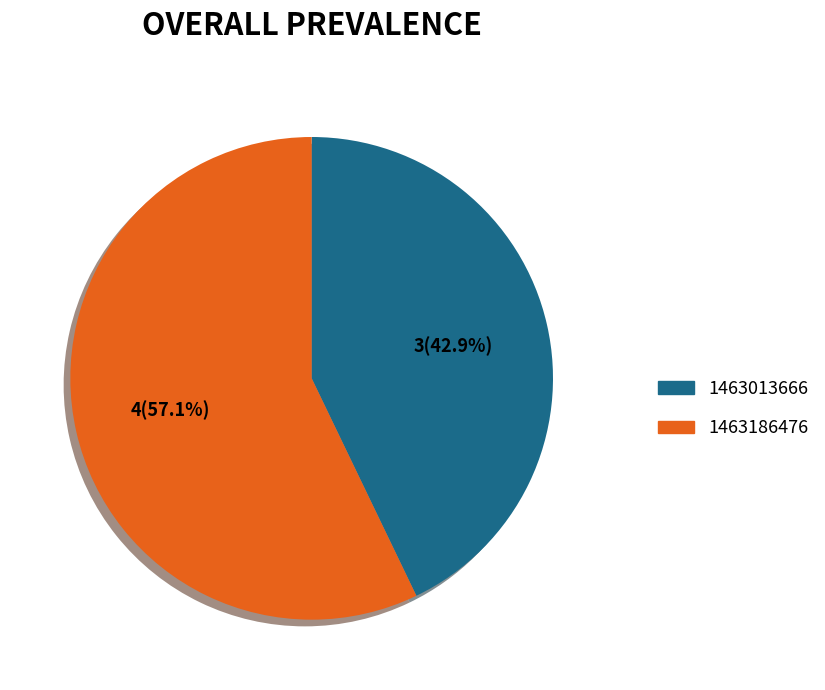

Does any single category account for the majority?

Yes